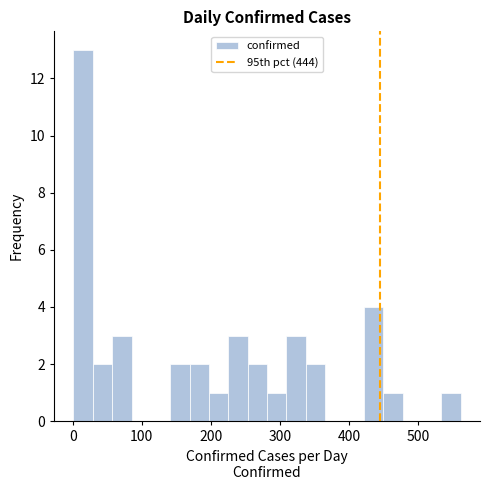

Around what value on the x-axis is the tallest bar? Give the approximate position of its centre, as read against the axis.

20